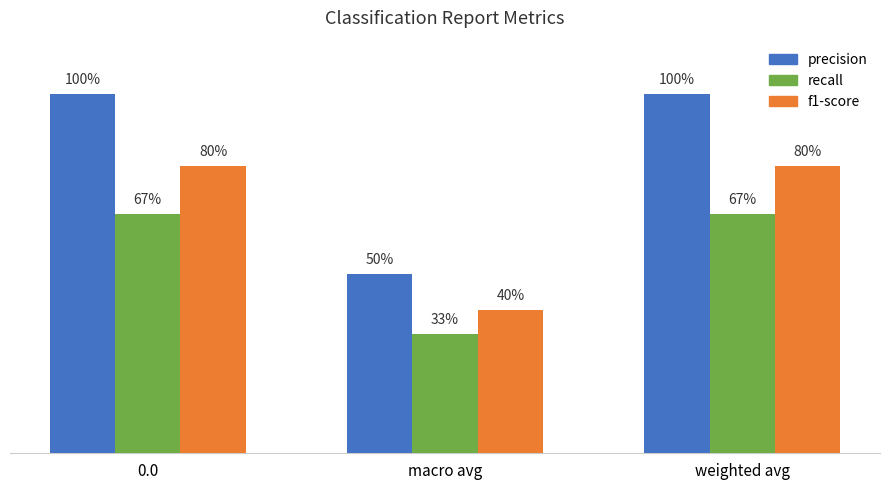

What are all the series names shown in the legend?

precision, recall, f1-score